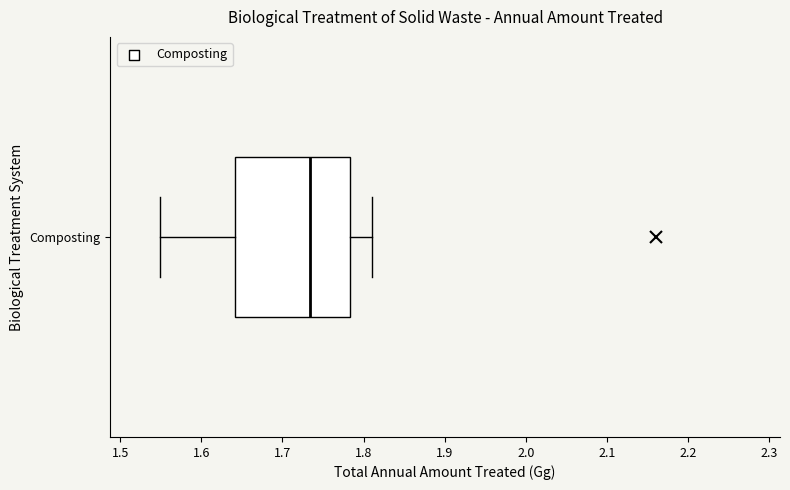

Transcribe this box plot: give where the median line is, the range the box spans, and where the two whiskers end, as read against the x-axis. The values are not printed on the chart, so give them approximately, as read against the axis.

median 1.73, box 1.64 to 1.78, whiskers 1.55 to 1.81